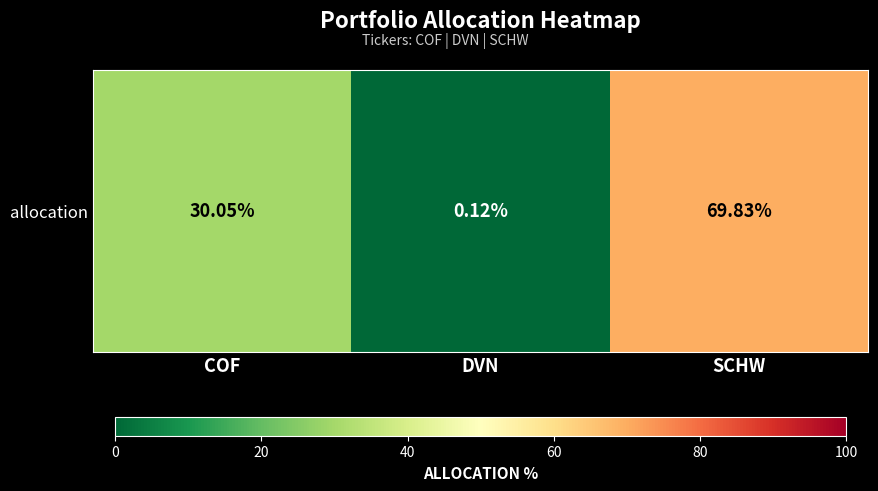

What is the average value?

33.3